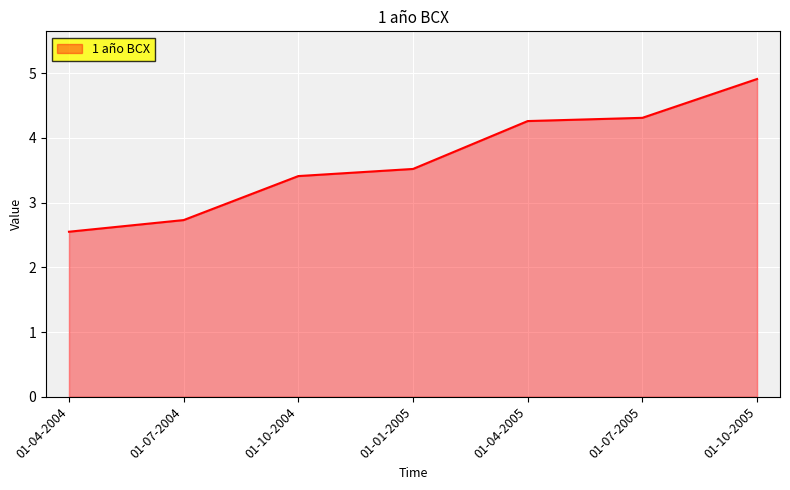

Count the number of values greater than 3.

5